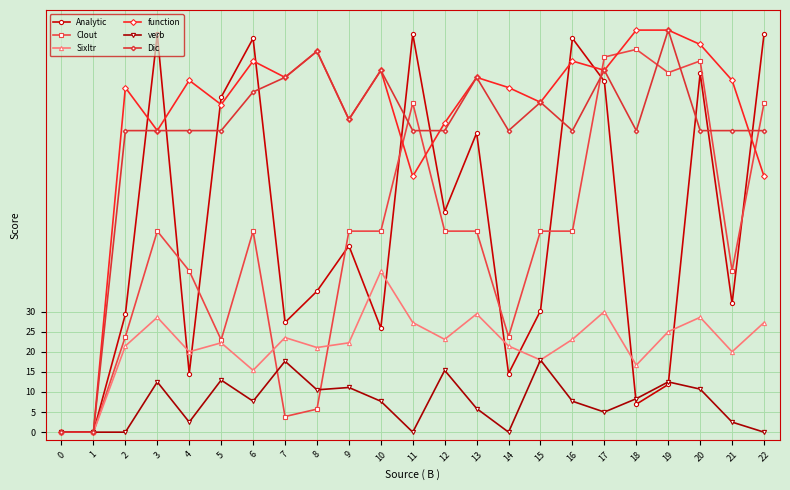

Where is the first local maximum for function?

2